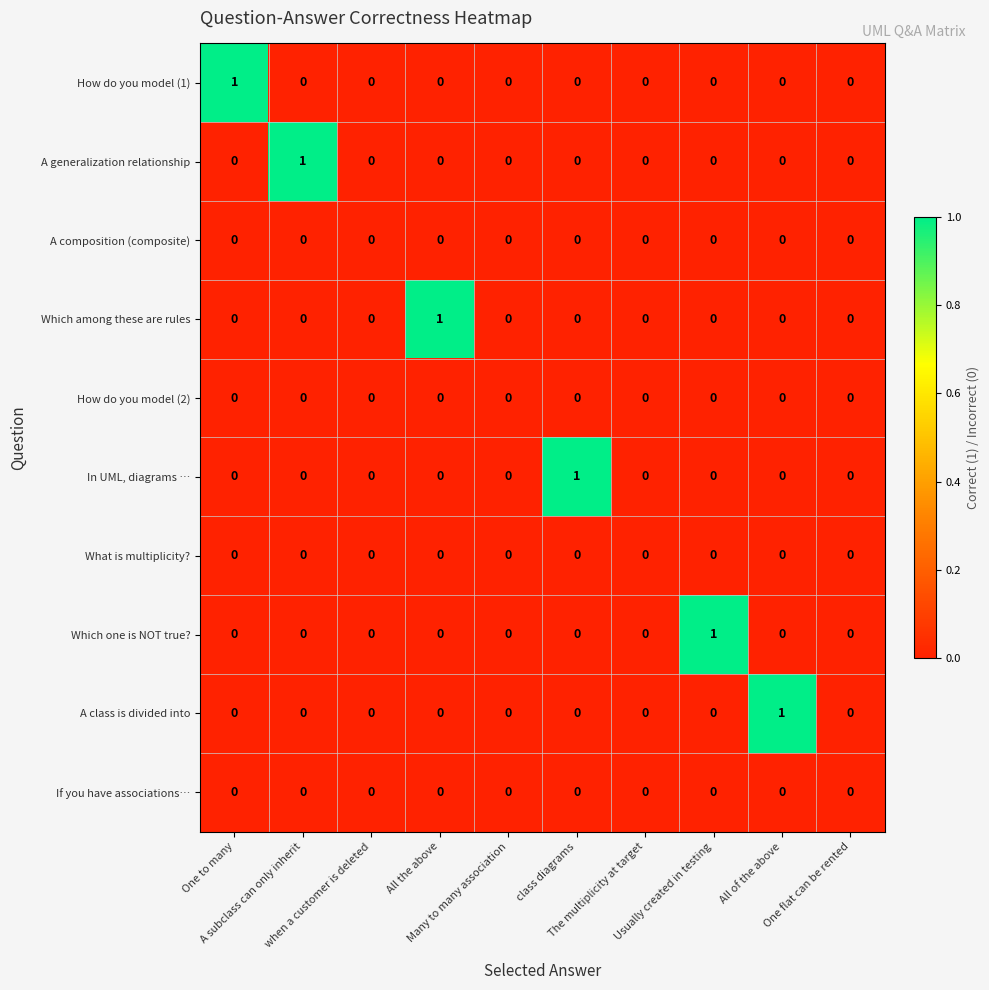

Count the Which one is NOT true? values in the range 0 to 1.

10